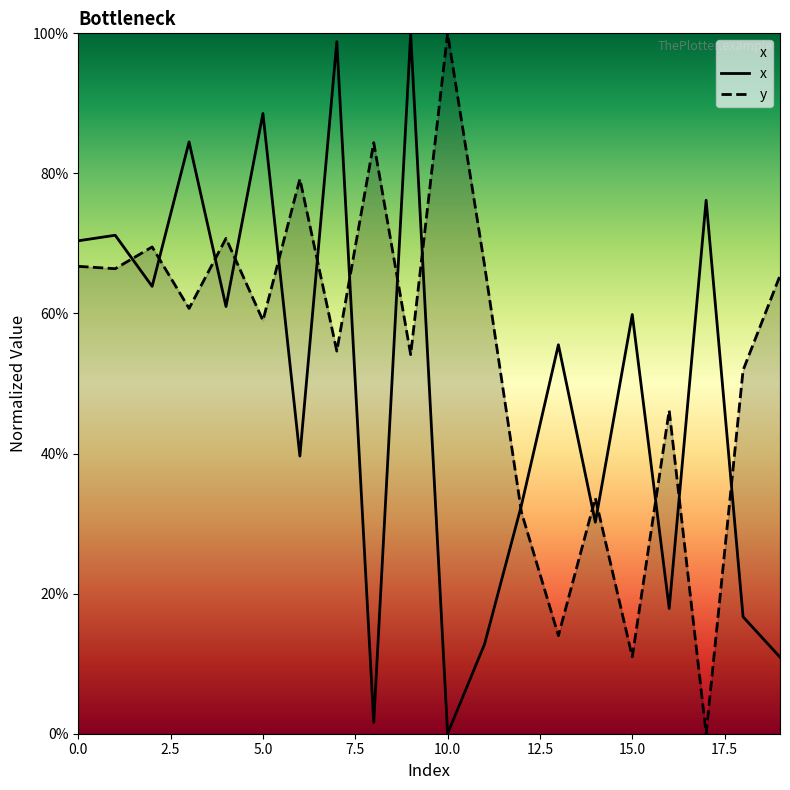

True or false: y has a value of 0.8 at 18.

False